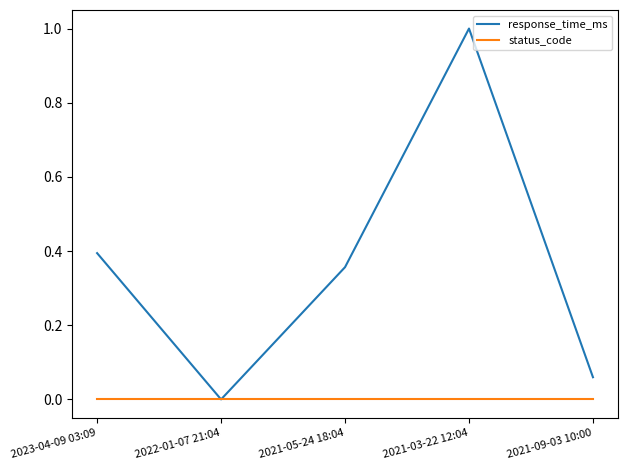

At 2023-04-09 03:09, list the series in order from smallest to largest.

status_code, response_time_ms